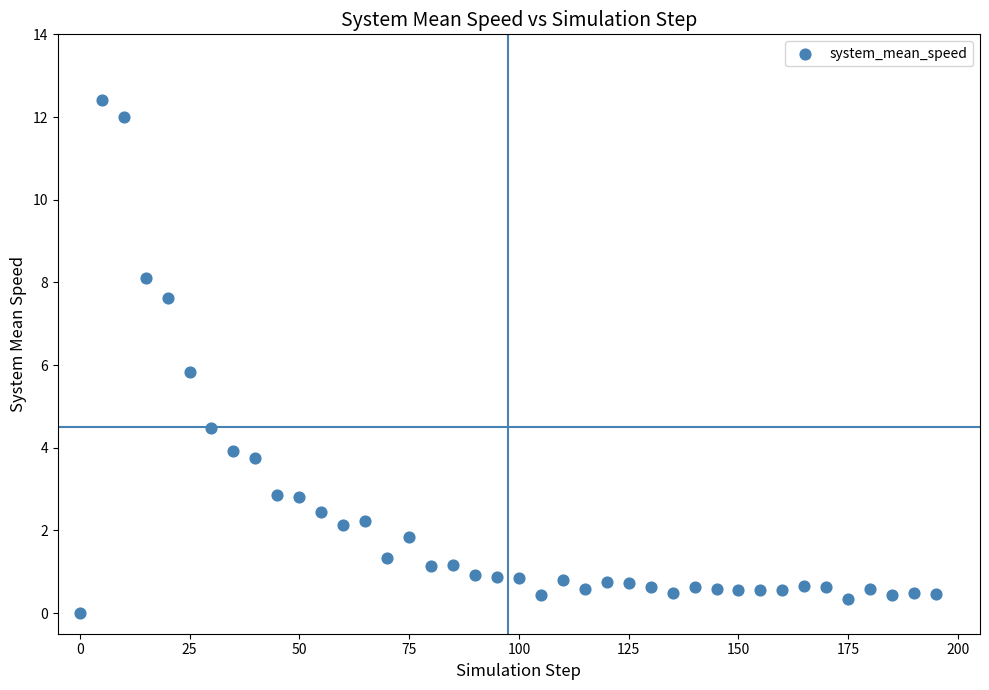

What is the range of Y values (max minus min)?

12.4